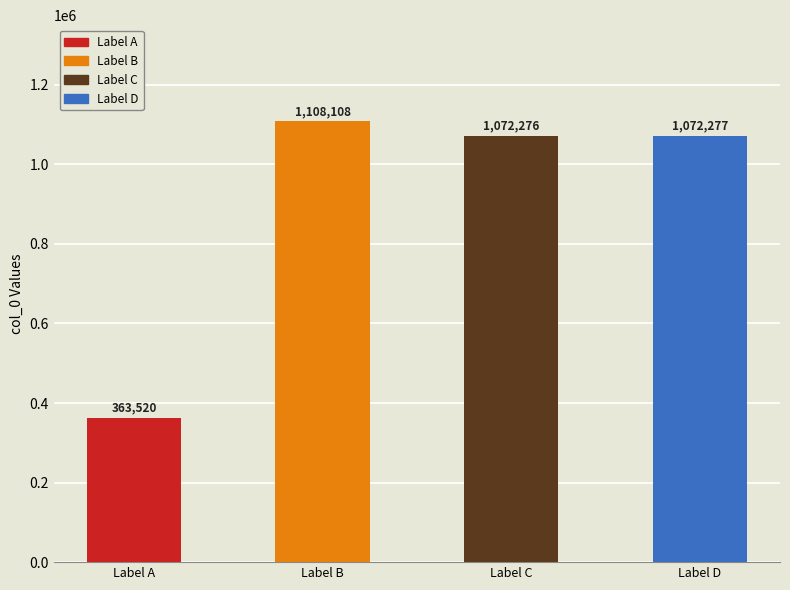

What is the difference between the maximum and minimum values?

744588